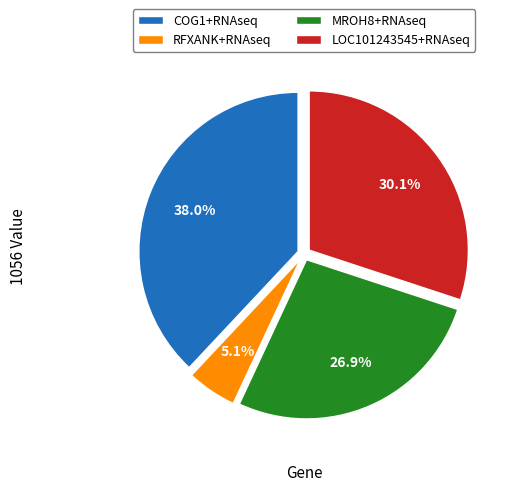

To the nearest percent, what is the difference between the largest and smallest slice percentages?

33%